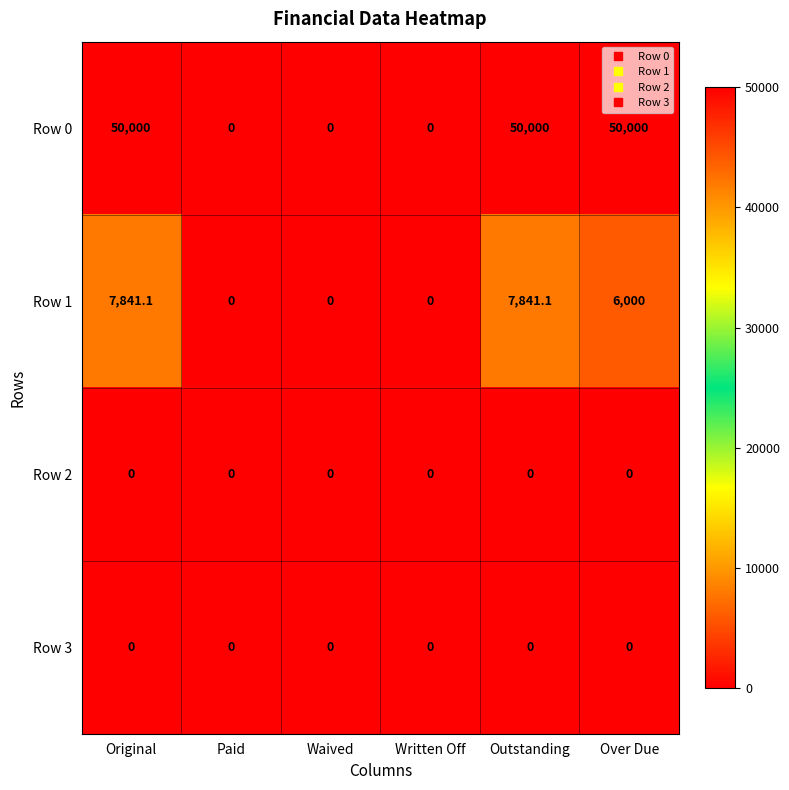

What is the greatest value displayed?

50000.0